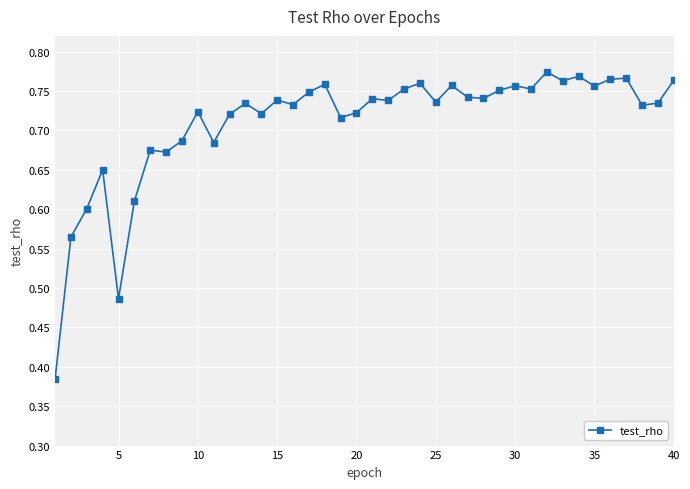

How many lines are shown in the chart?

1